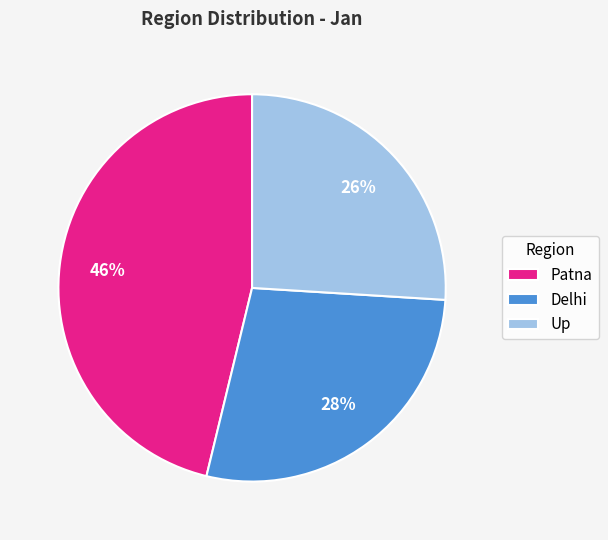

The Delhi slice represents 28% of the pie. True or false?

True